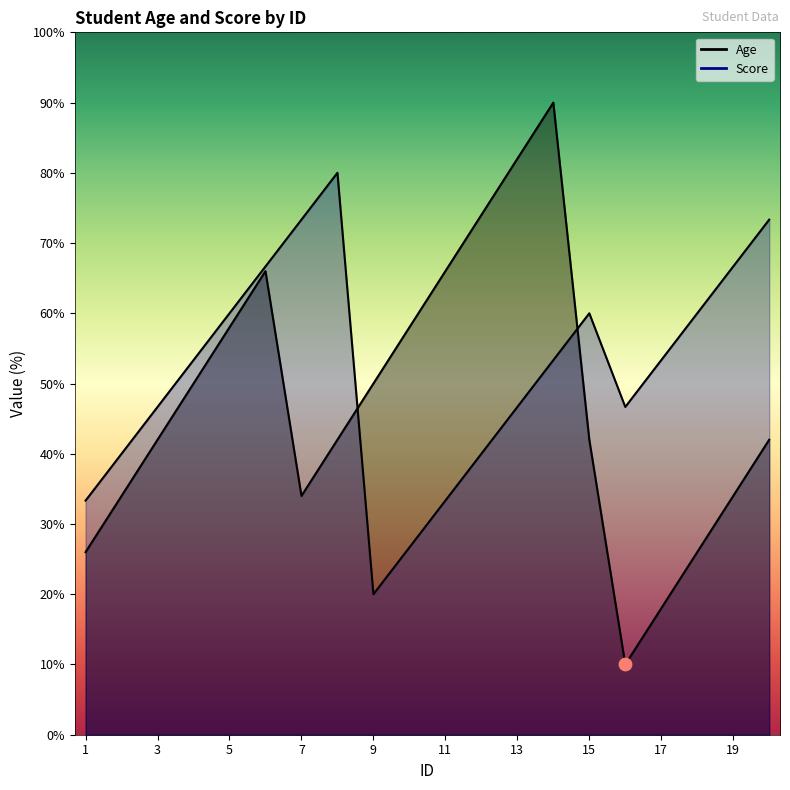

What is the total value across all series at 8?

122.0